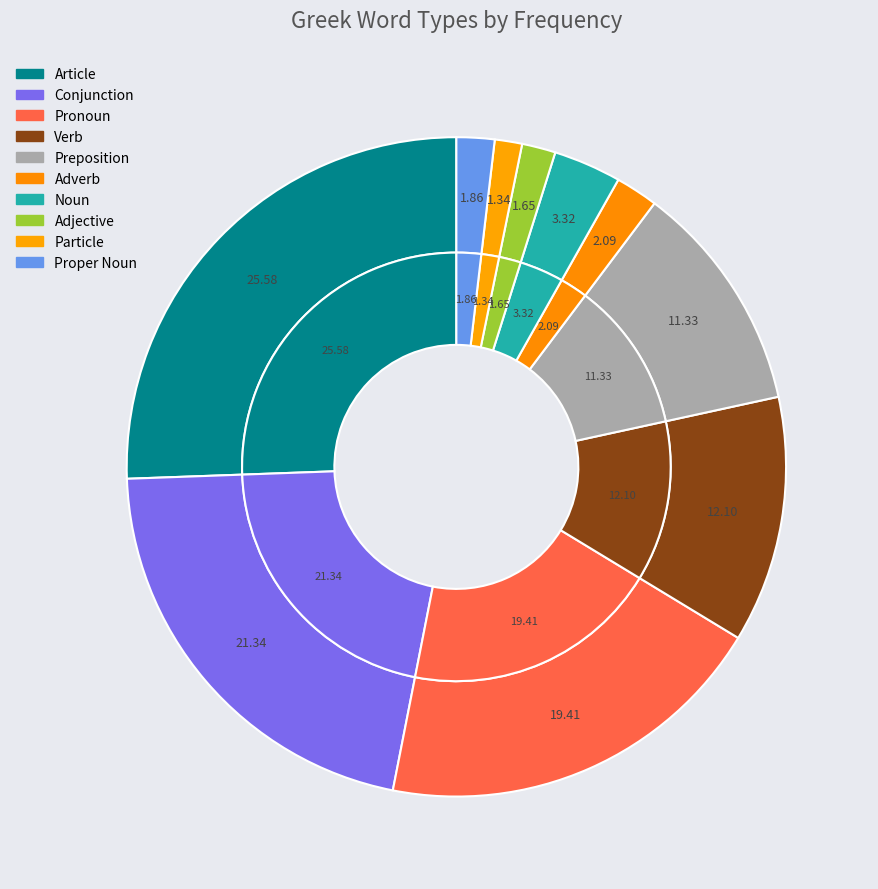

True or false: Adverb accounts for 1% of the total.

False